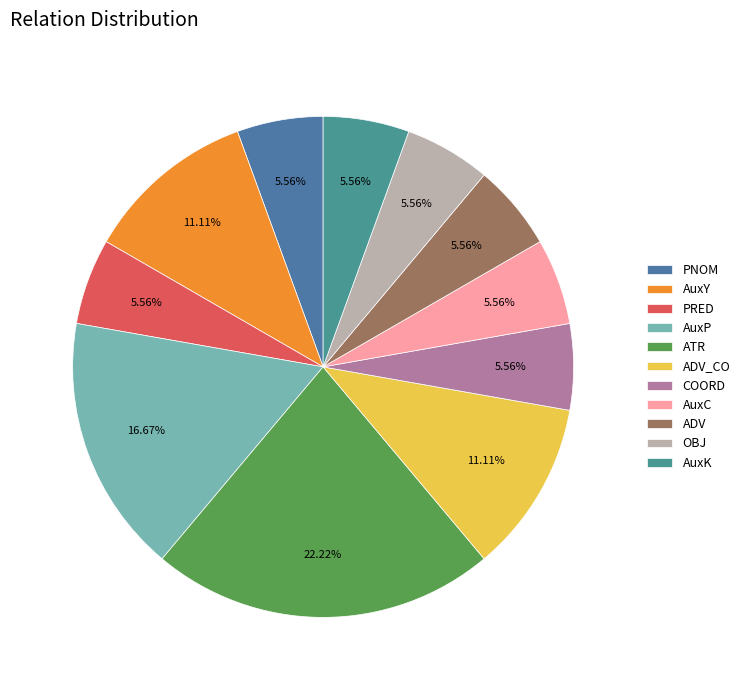

Count the number of slices in the pie.

11